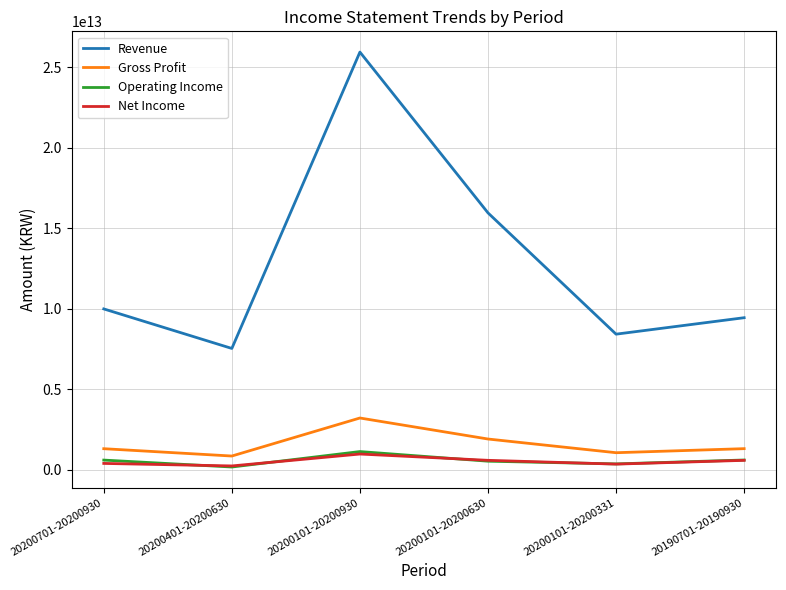

What position from the left is 20200101-20200930?

3